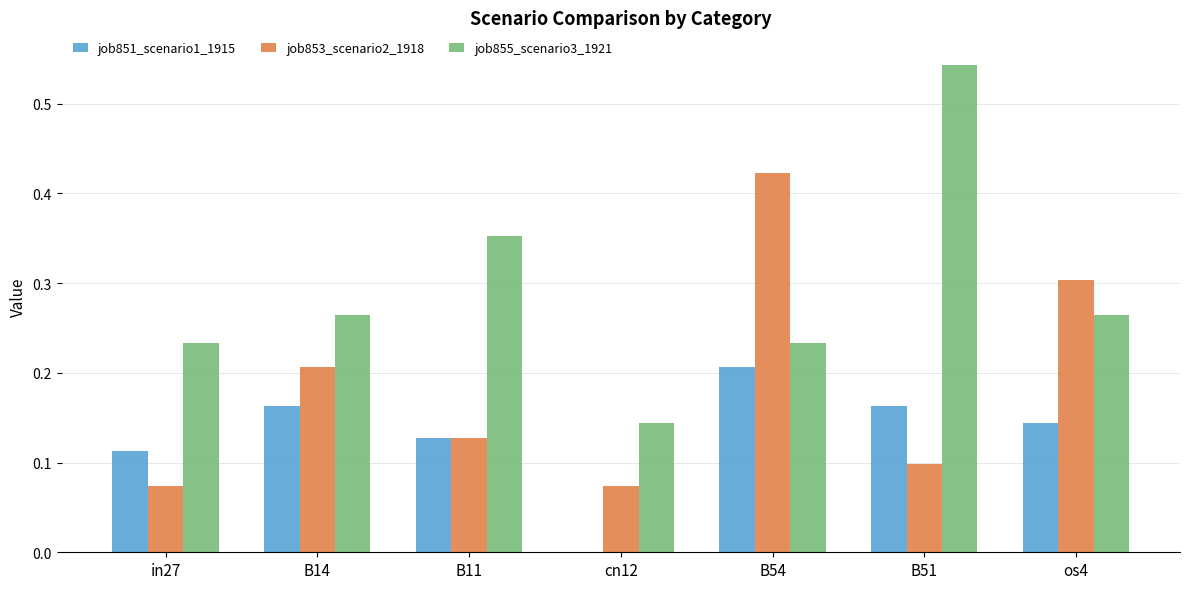

What is the sum of all job855_scenario3_1921 values?

2.0